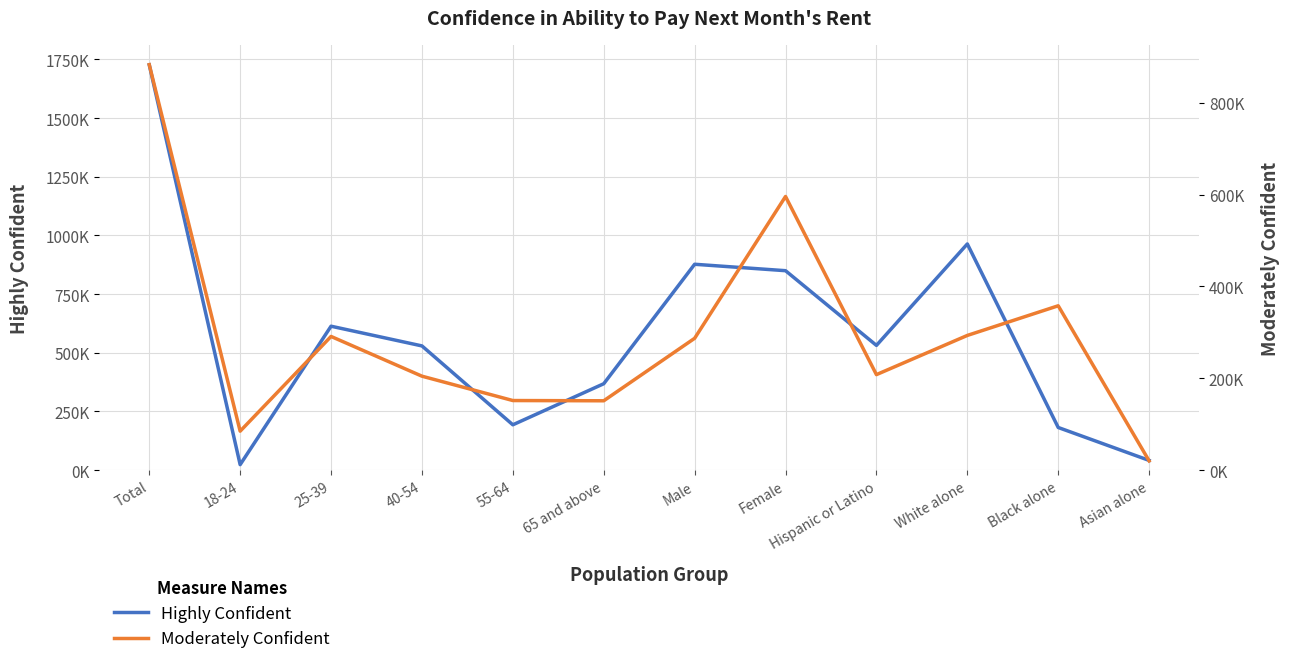

At Female, list the series in order from largest to smallest.

Highly Confident, Moderately Confident